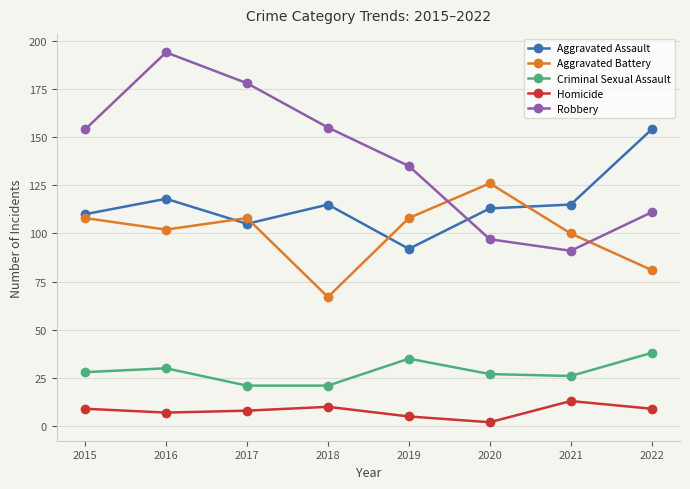

True or false: Aggravated Assault has more than 2 points higher than both neighbors.

False